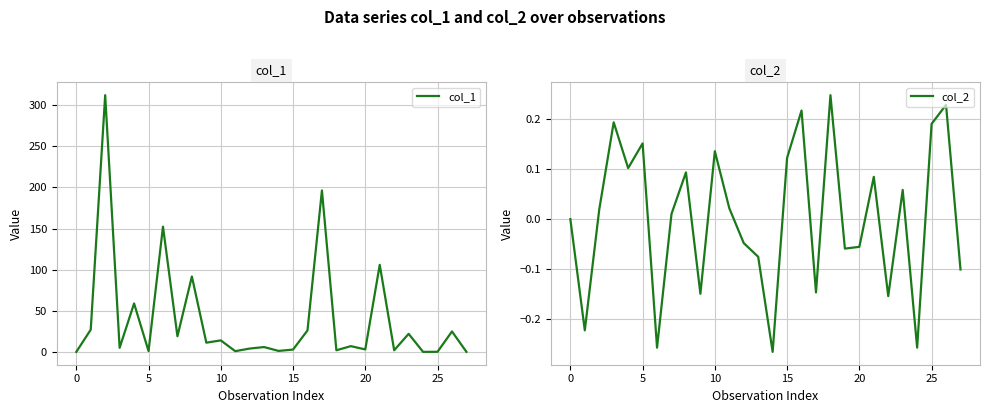

True or false: col_1 and col_2 cross at least once.

True